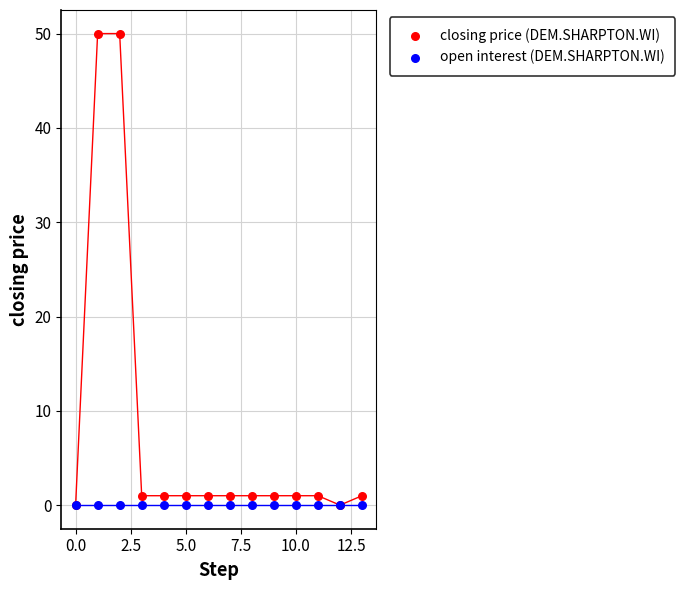

What are all the series names shown in the legend?

closing price (DEM.SHARPTON.WI), open interest (DEM.SHARPTON.WI)